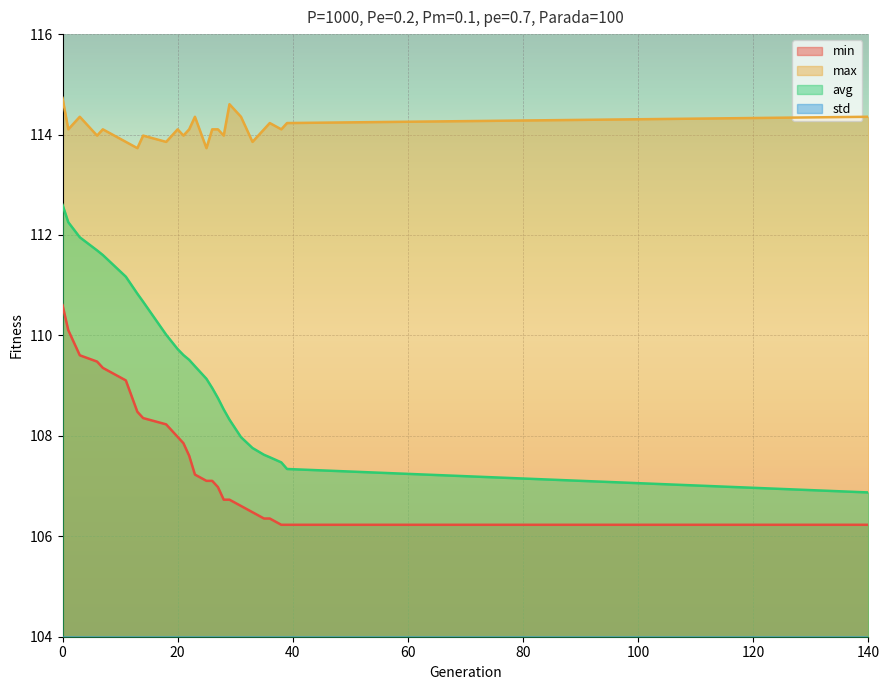

True or false: std and max cross at least once.

False